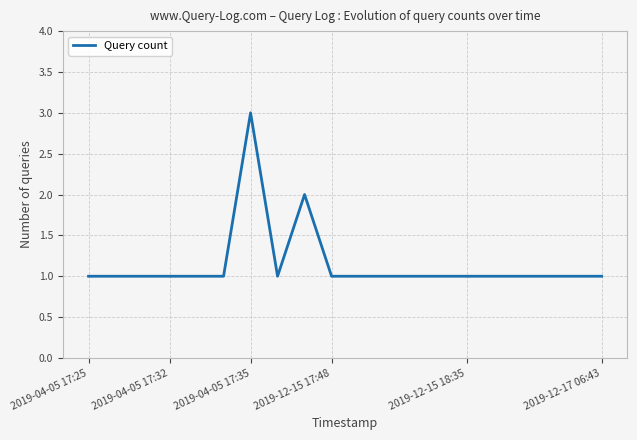

What is the greatest value displayed?

3